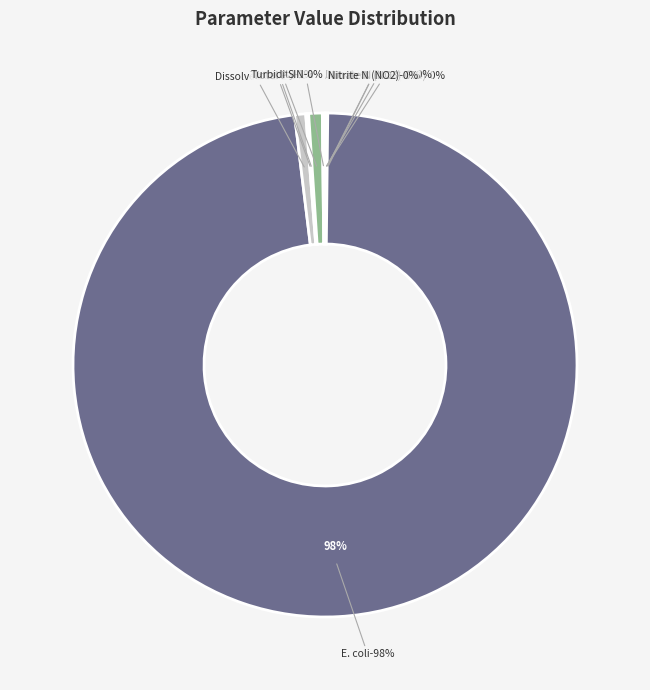

Does E. coli represent more than half of the total?

Yes